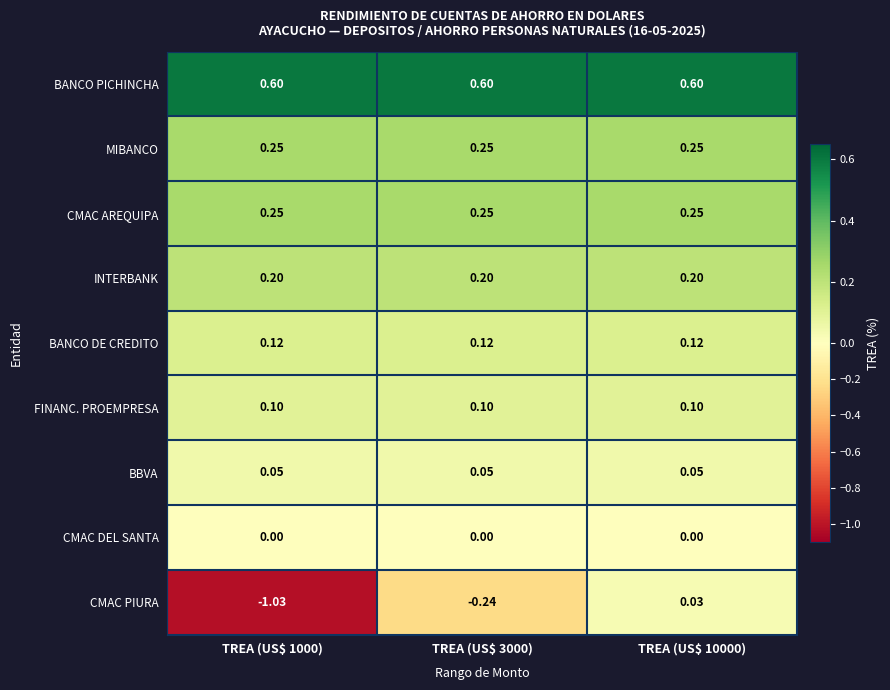

At which category is the sum across all series the highest?

TREA (US$ 10000)